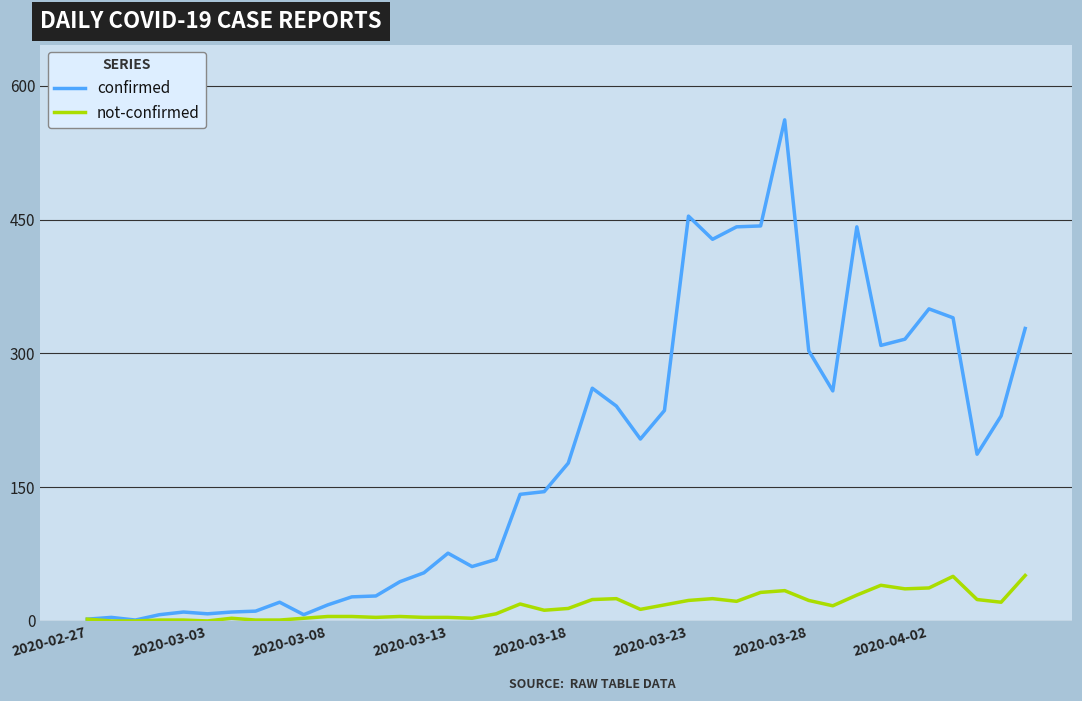

Which series has the largest total across all categories?

confirmed